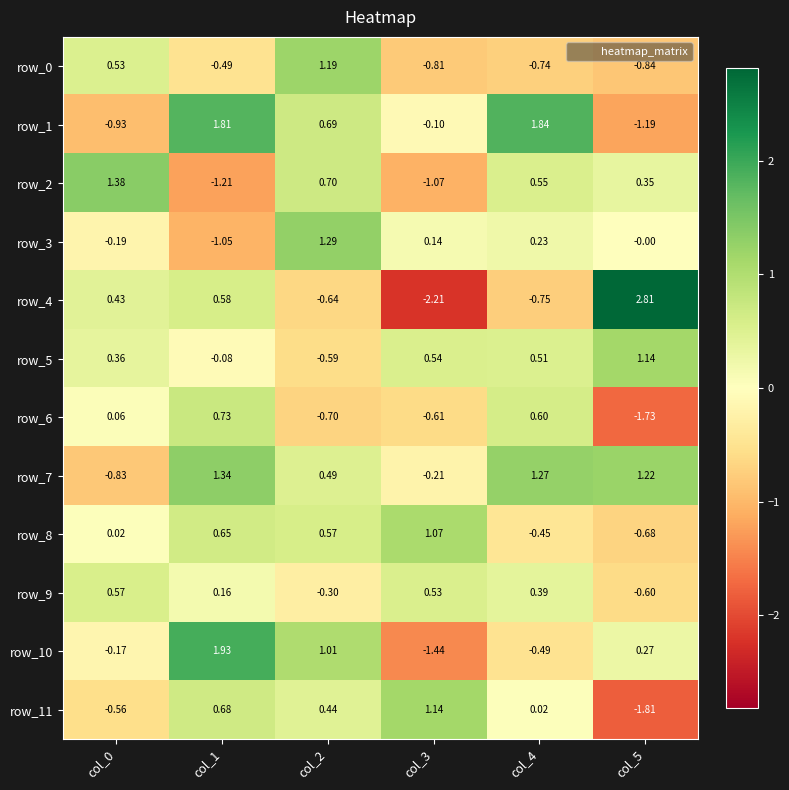

Is the value of row_7 at col_2 greater than the value of row_1 at col_5?

Yes